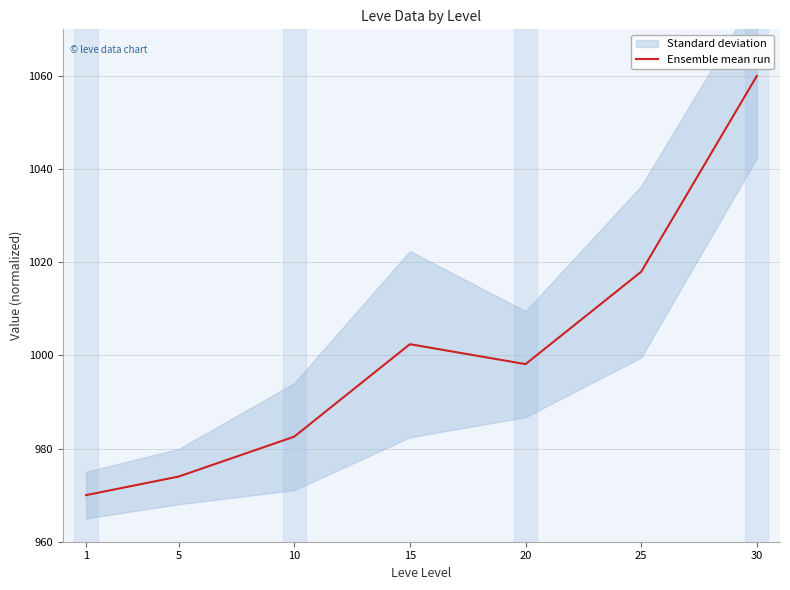

How many lines are shown in the chart?

1